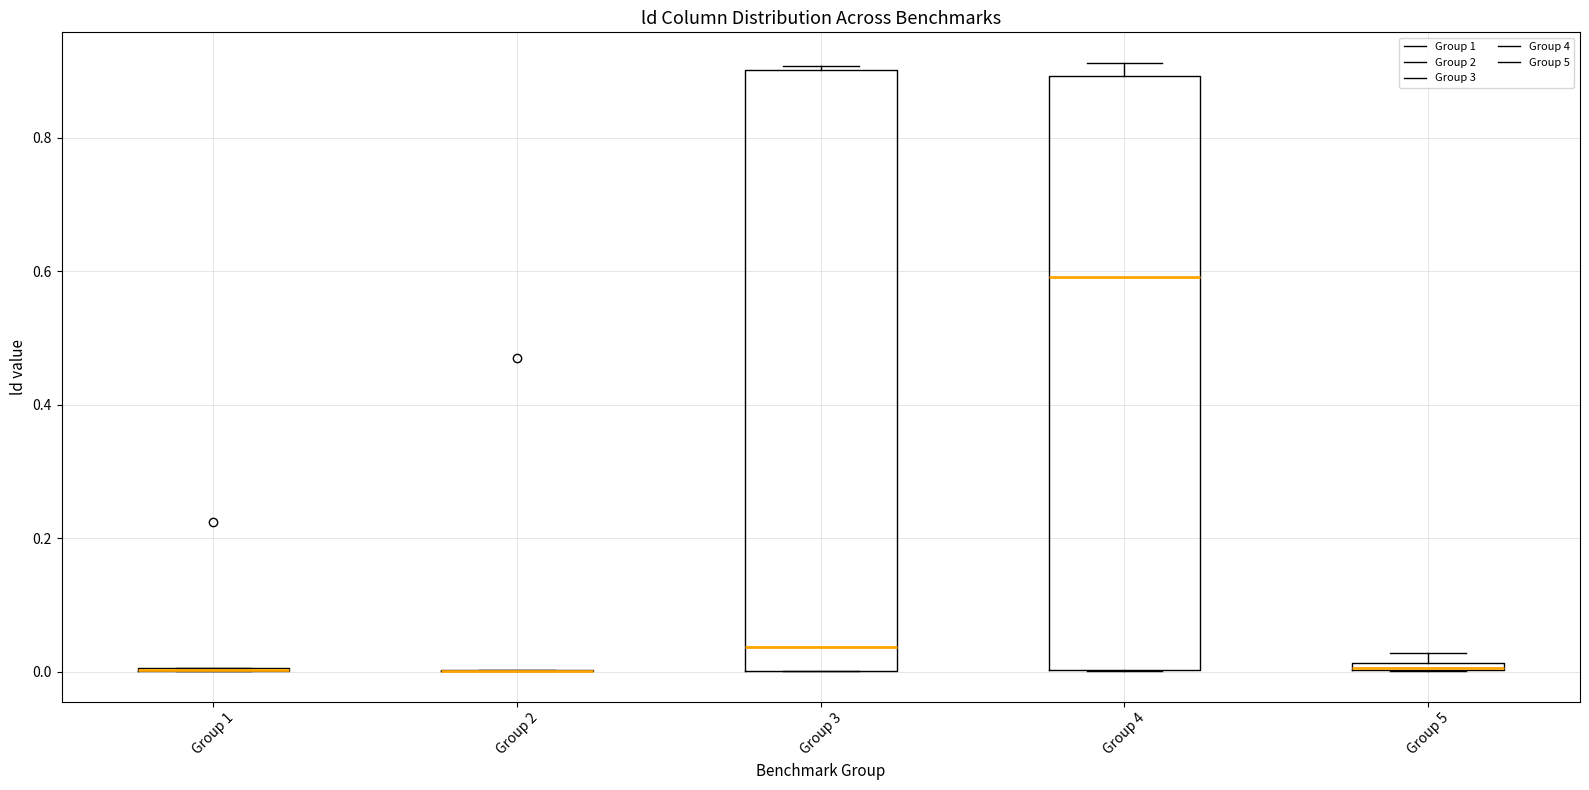

Where is the upper edge of the box for Group 4 on the y-axis? The values are not printed on the chart, so give them approximately, as read against the axis.

0.90